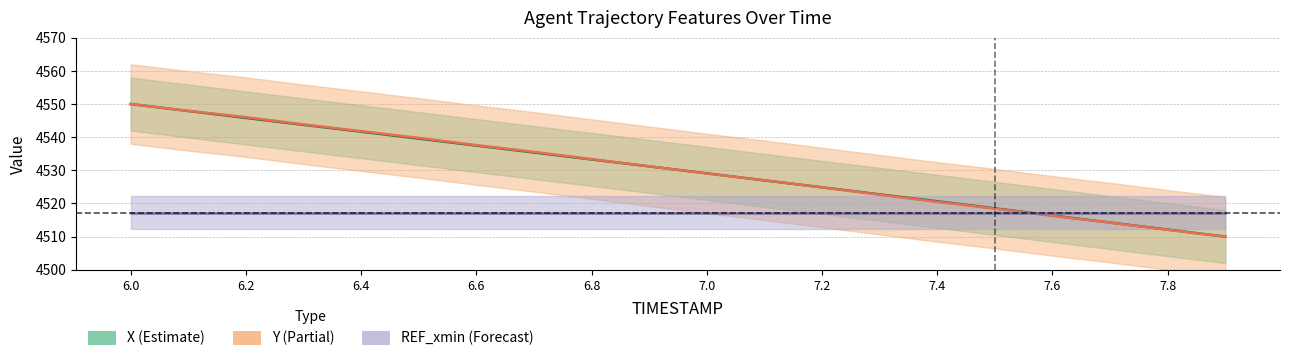

Is the value of X at 7.2 greater than the value of Y at 6.2?

No